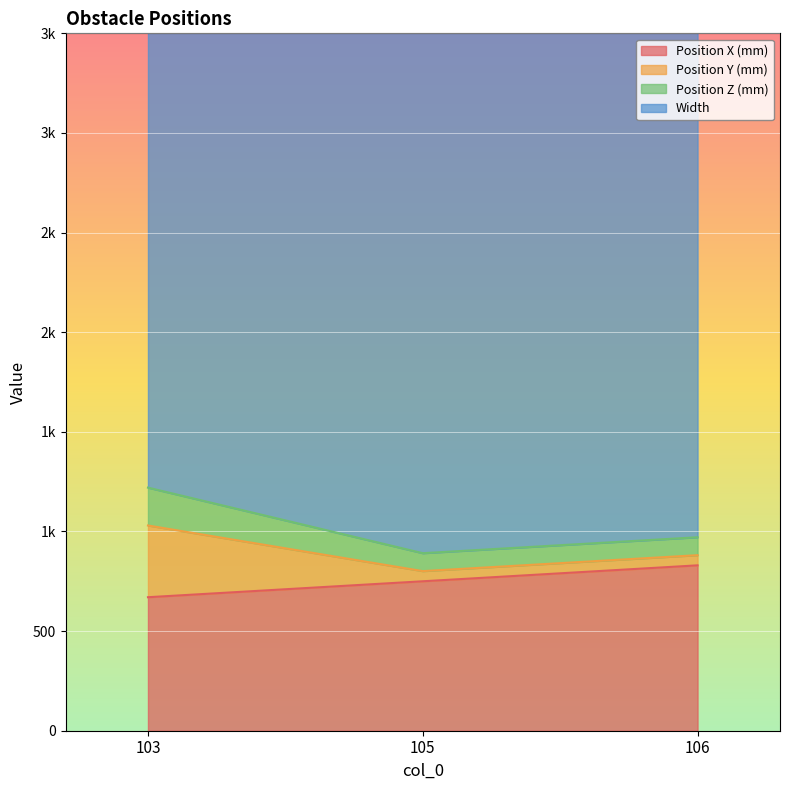

How many data points in Position X (mm) are less than 750?

1